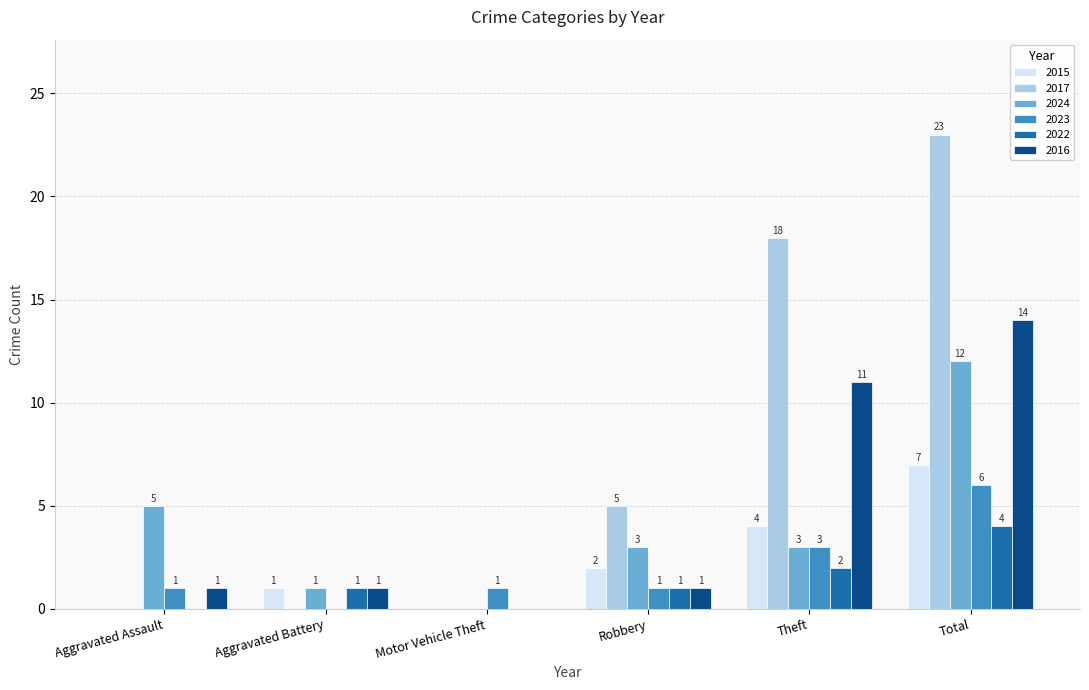

How many data points does each series have?

6